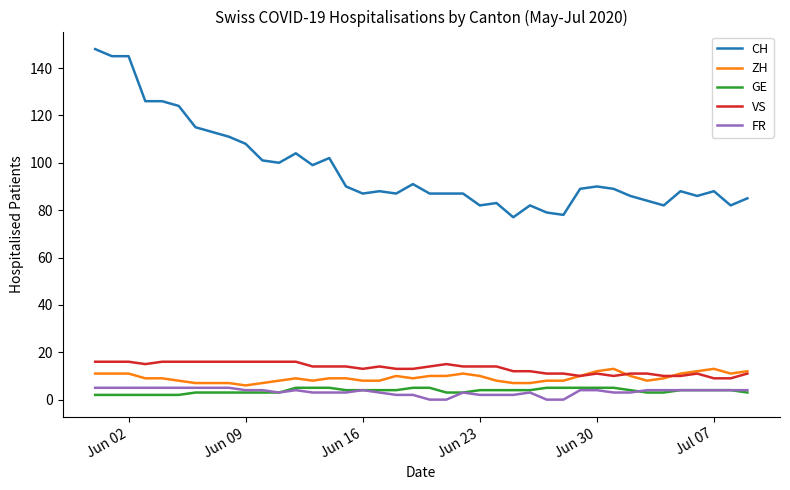

What is the highest value of the ZH series?

13